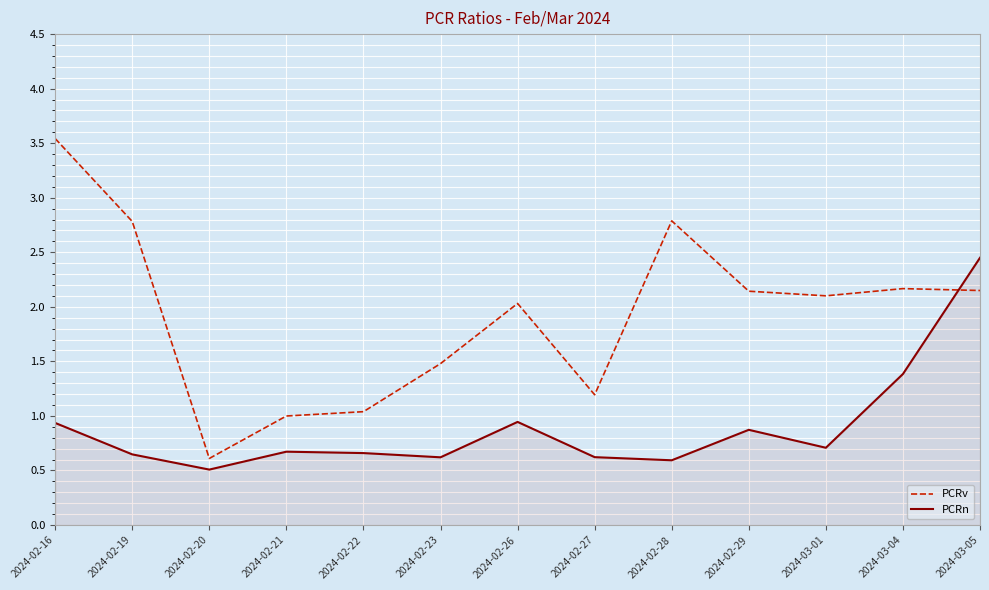

Is it true that PCRv equals 4.7 at 2024-02-28?

False